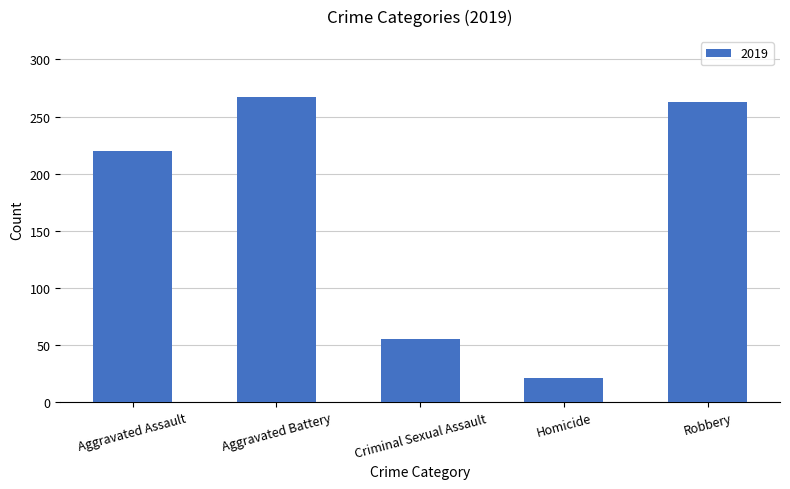

At which label is the value closest to 144?

Aggravated Assault